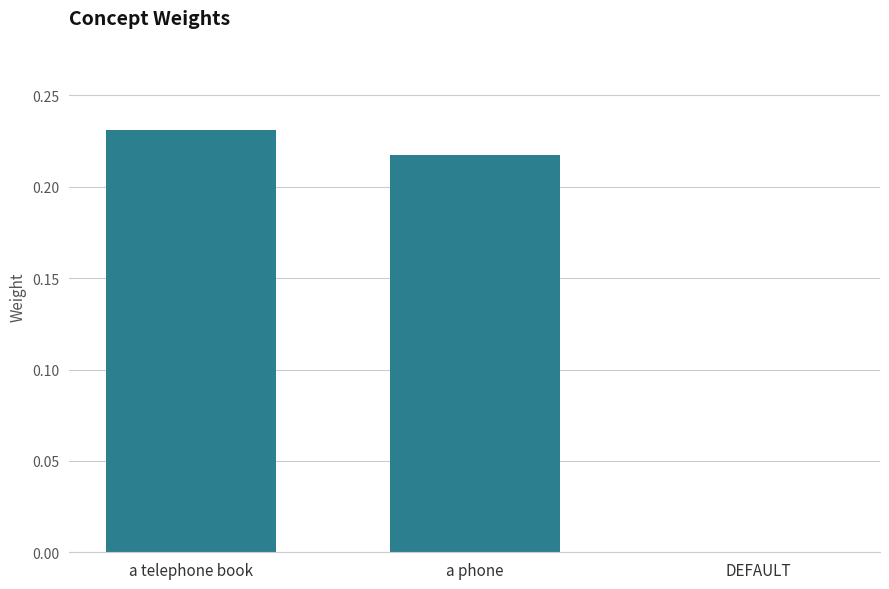

What is the change in value from a phone to DEFAULT?

-0.2